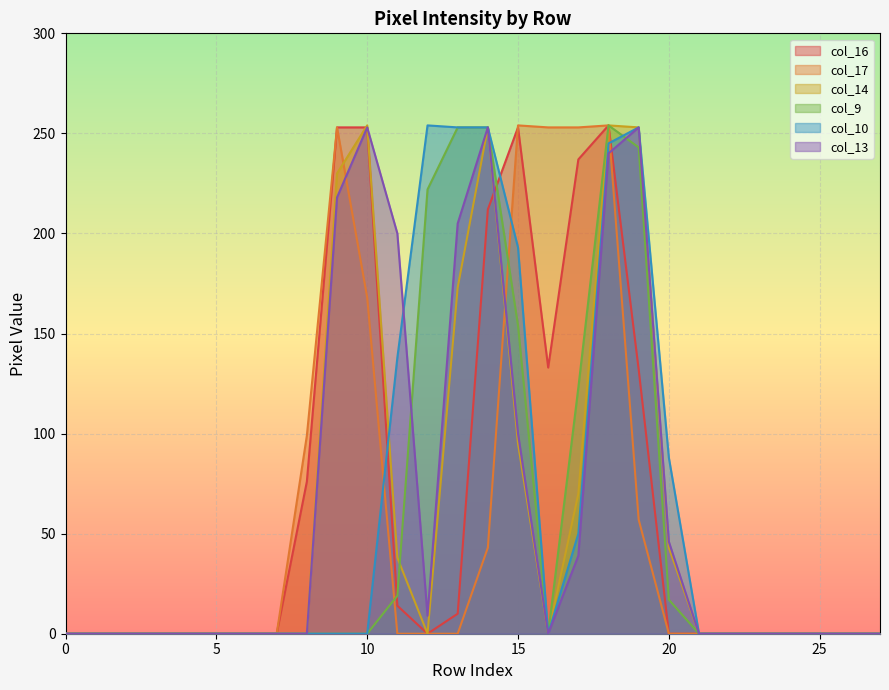

After their last crossing, which series has the higher values: col_17 or col_10?

col_10